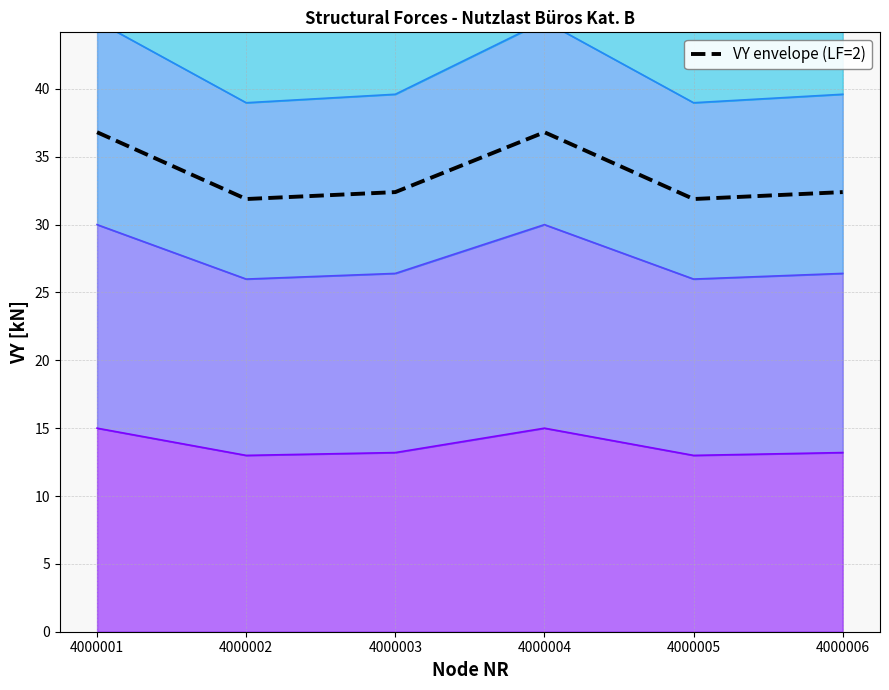

At which category does the data reach its first local valley?

4000002